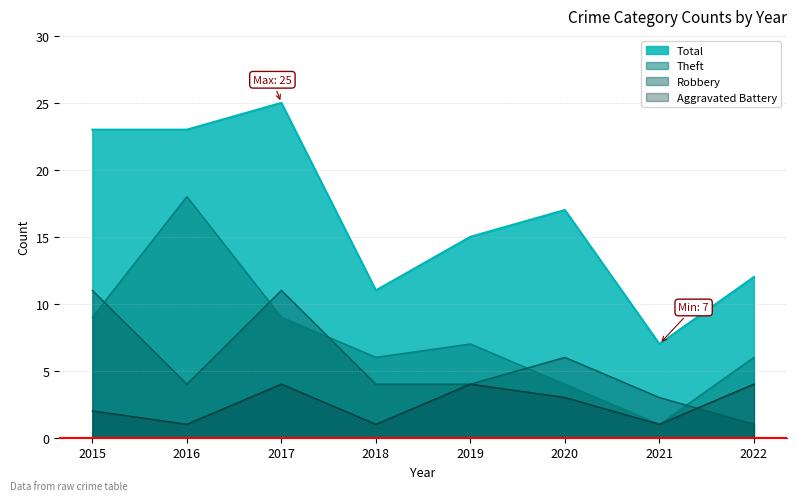

How many lines are shown in the chart?

4